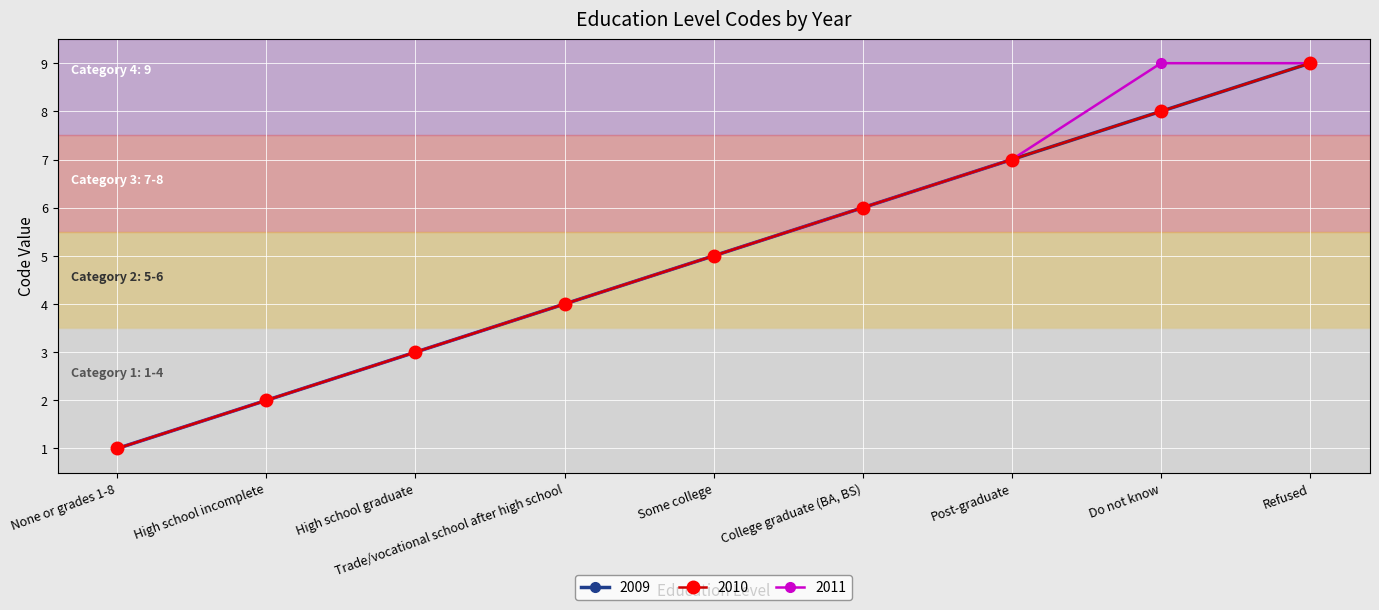

How many 2010 values are between 3 and 7?

5